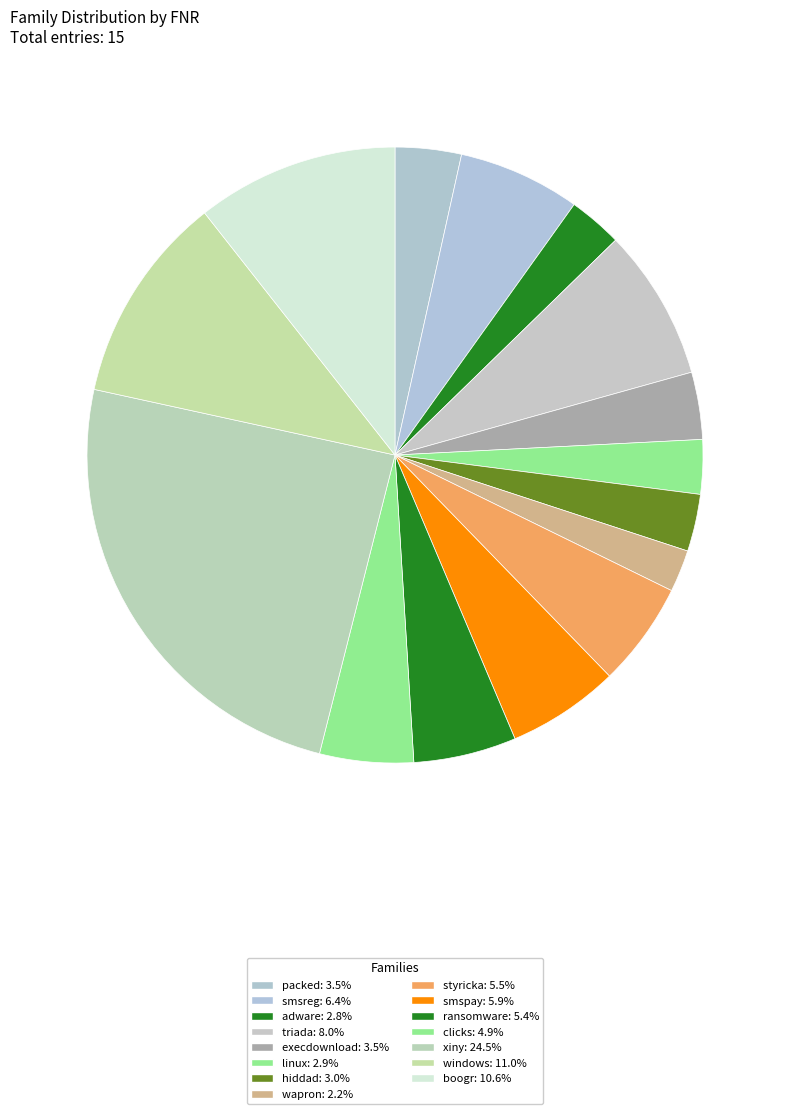

Is there any slice that represents more than half of the pie?

No